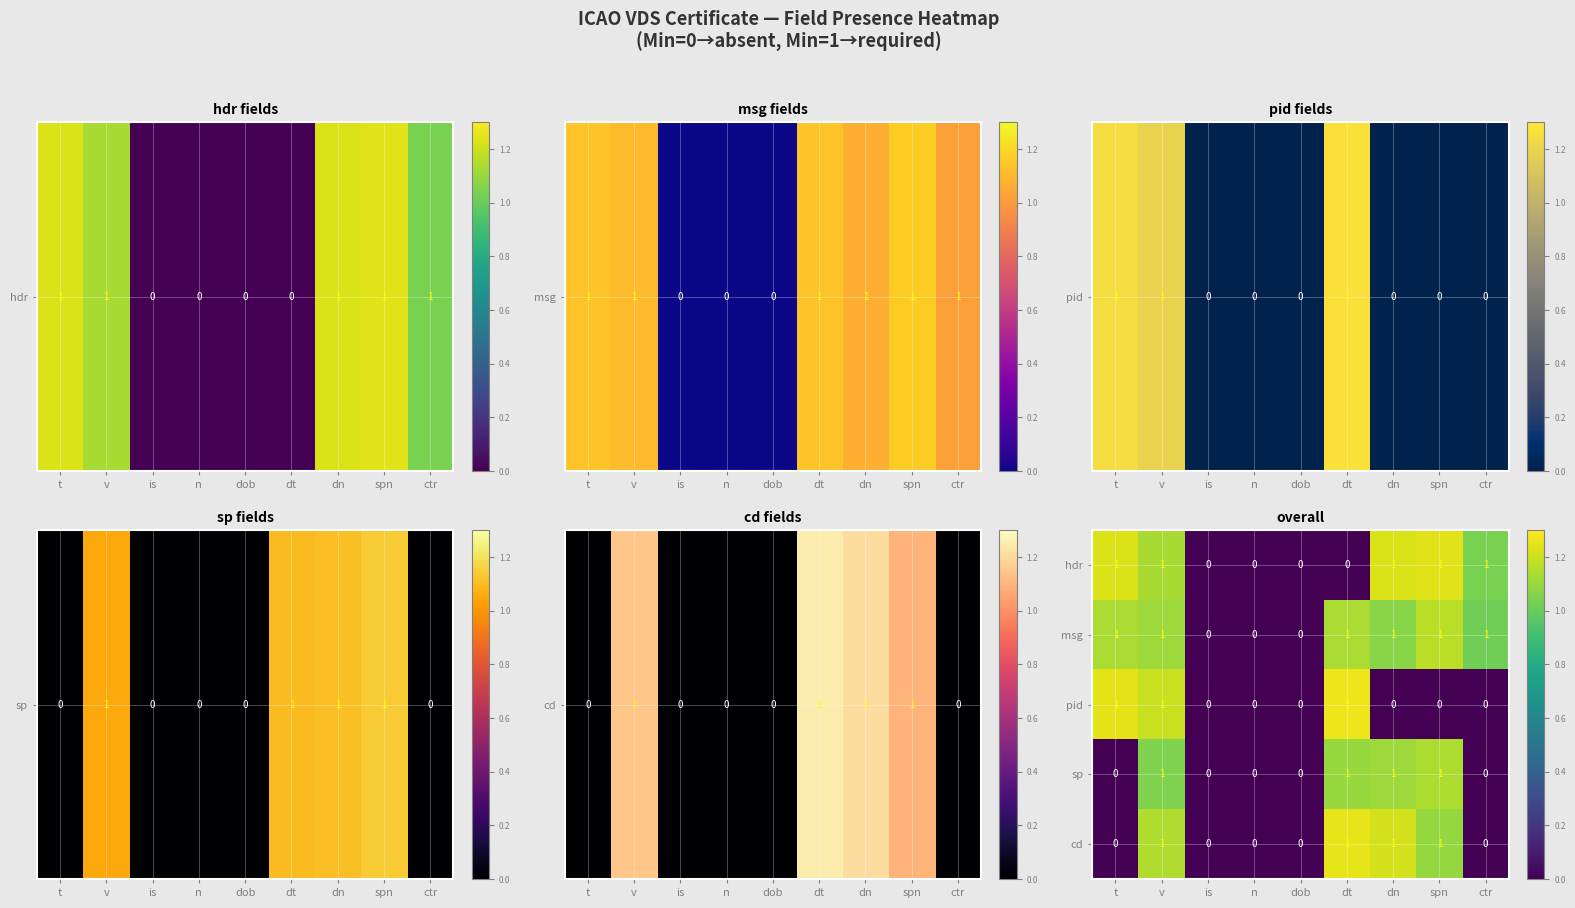

Count the msg values in the range 0 to 1.

9